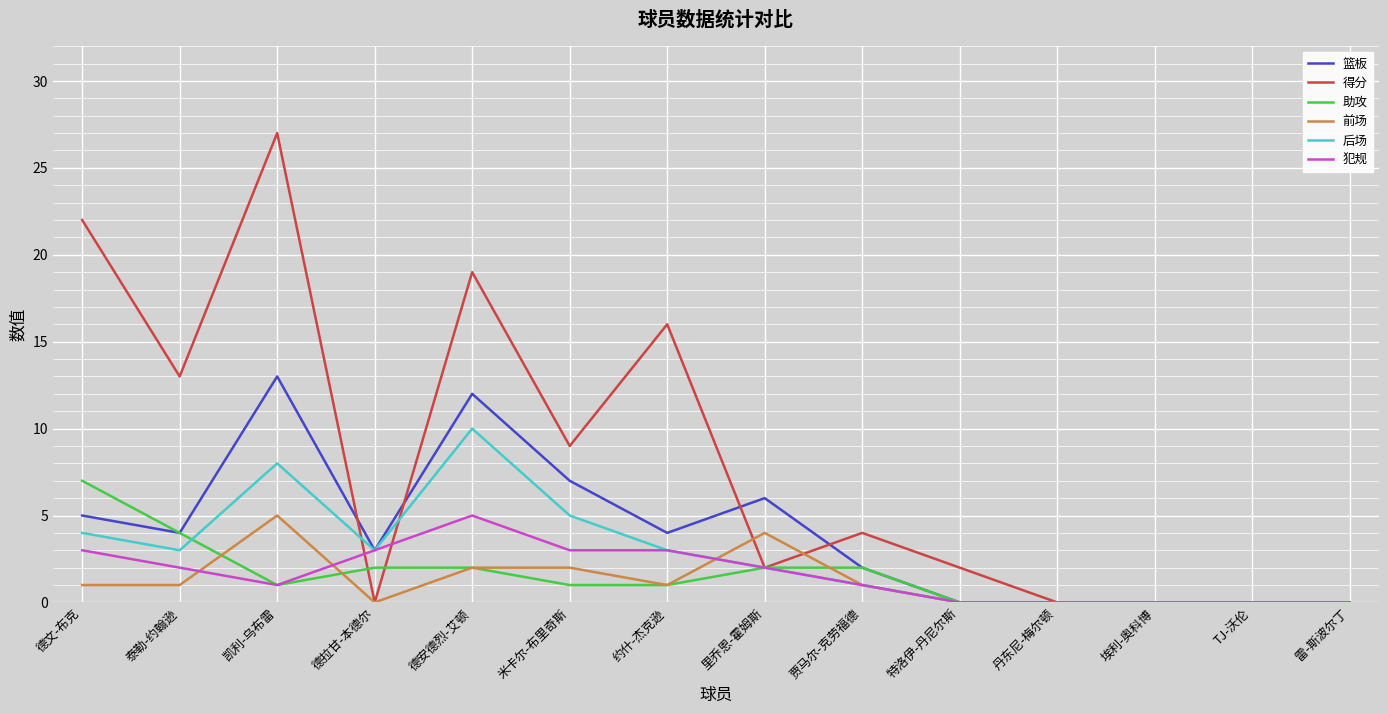

What value does the 助攻 series have at 泰勒-约翰逊?

4